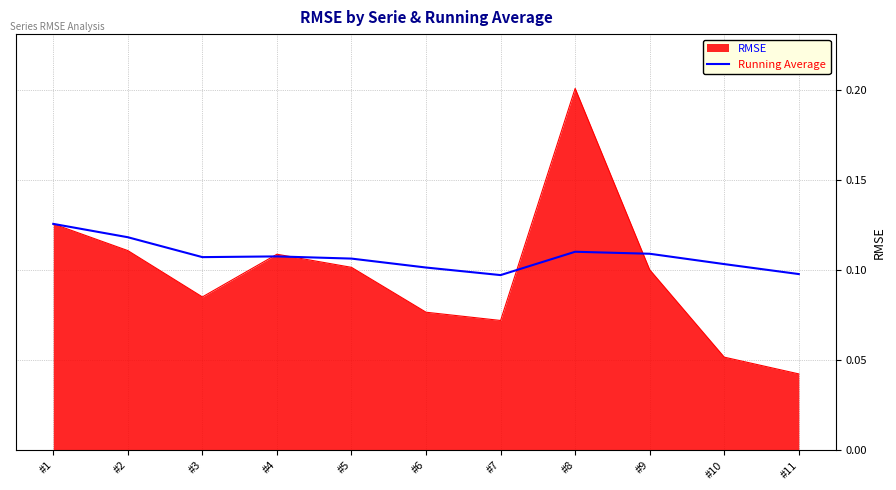

The value of RMSE at #3 is 0.1. True or false?

True